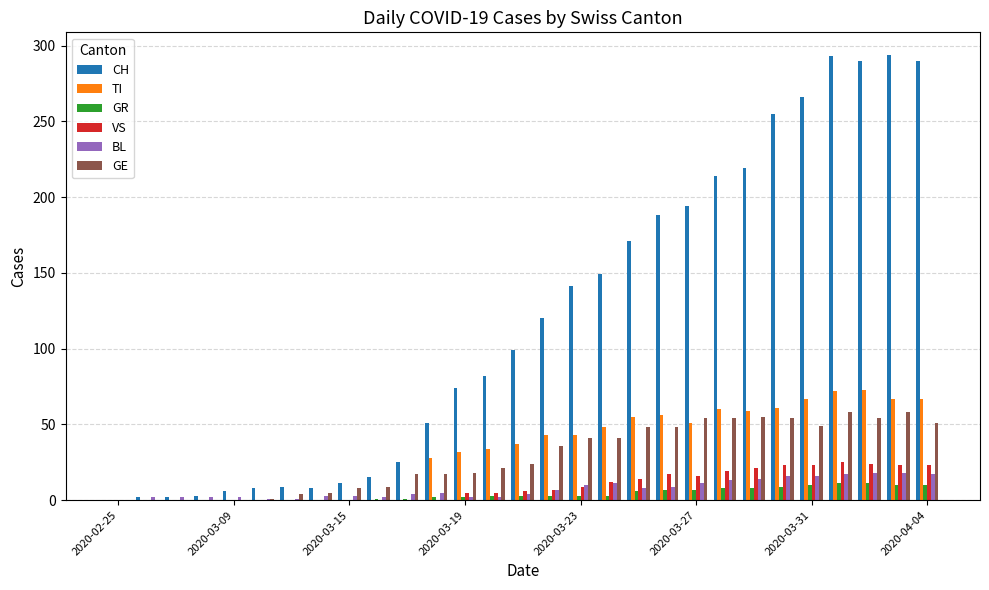

How many values in CH are above zero?

28